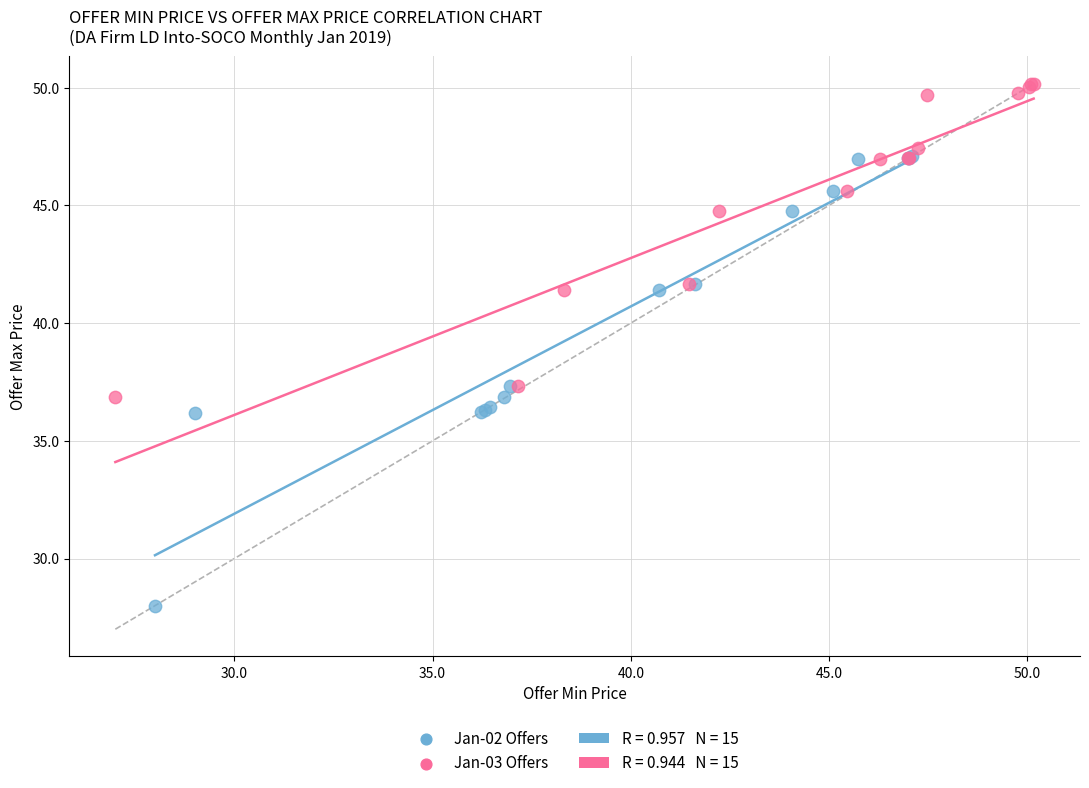

Which series has the widest spread of Y values?

Jan-02 Offers